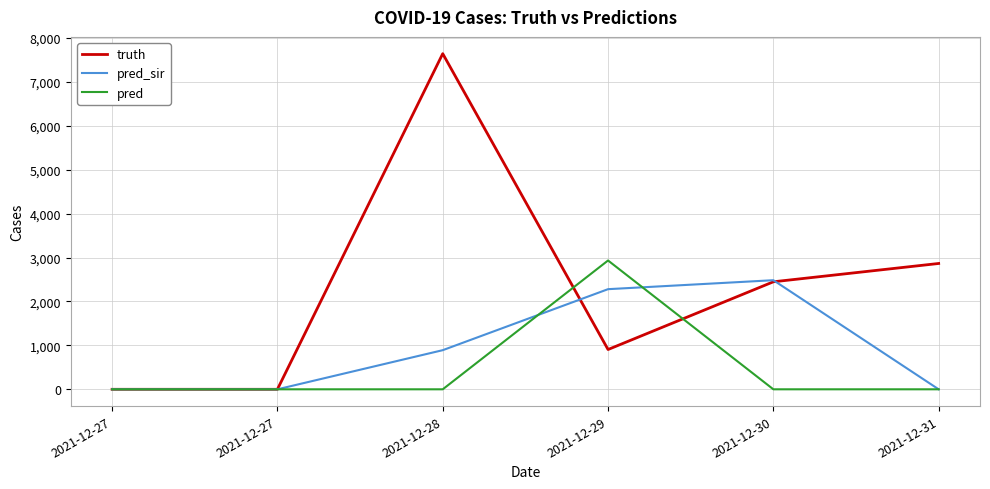

True or false: pred_sir and pred cross at least once.

True